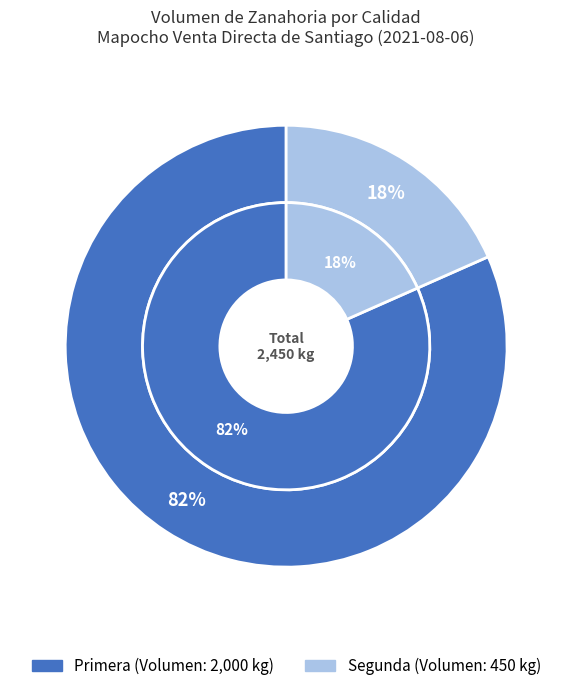

Is it true that Primera is 82% of the pie?

True